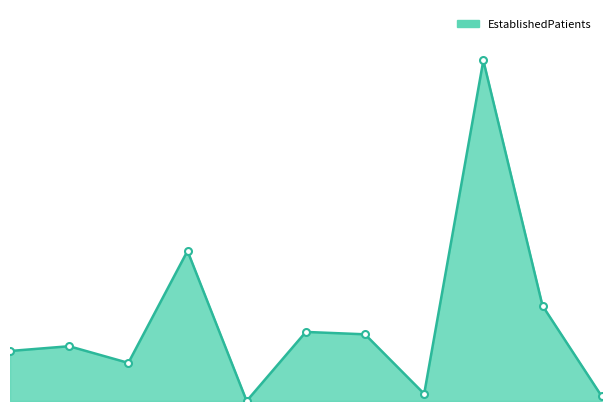

Is this an area chart (filled region under the line)?

Yes